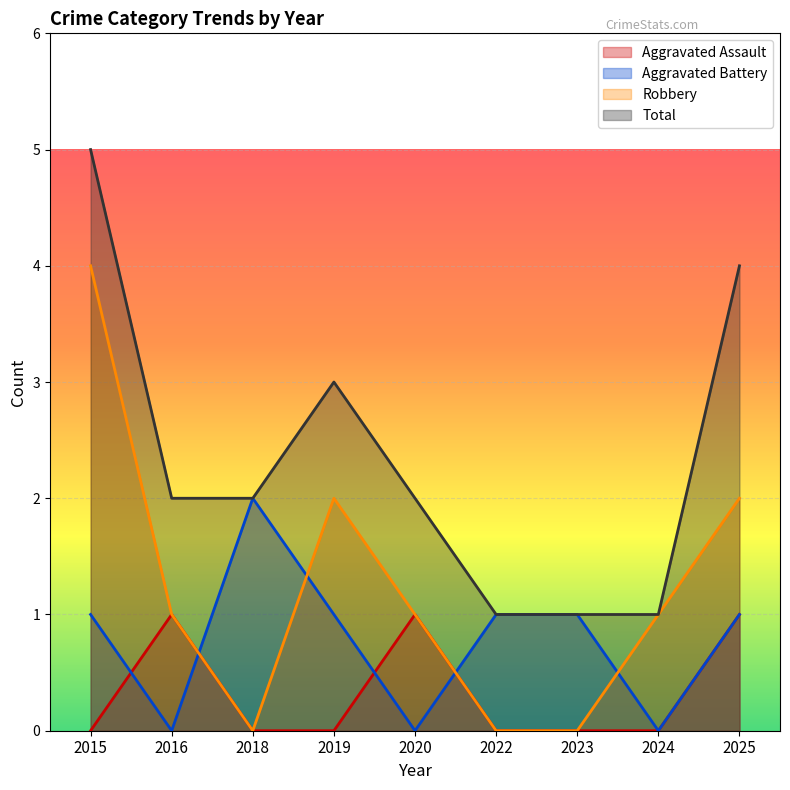

How many lines are shown in the chart?

4